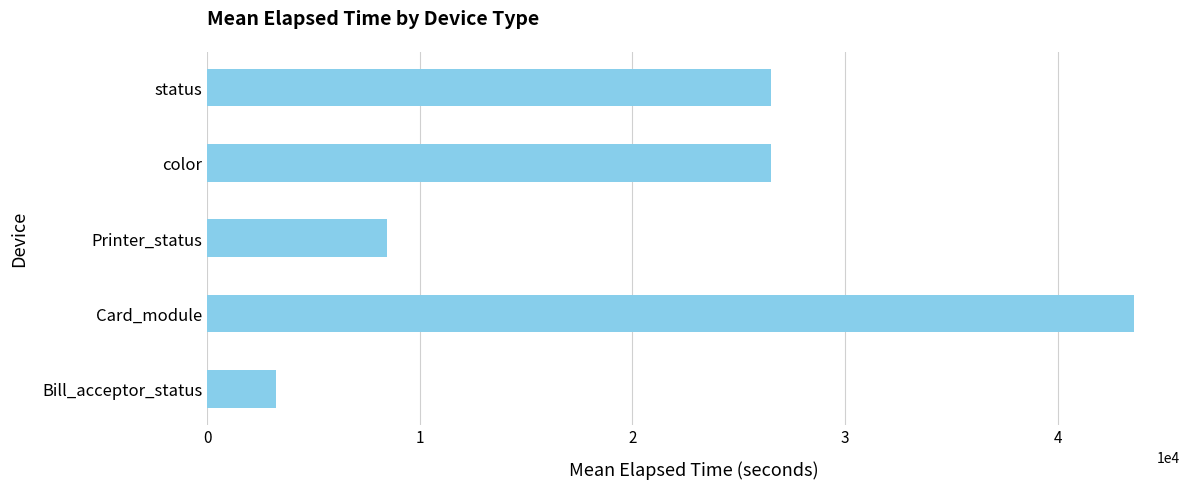

Is it true that the value at Card_module is 43564?

True